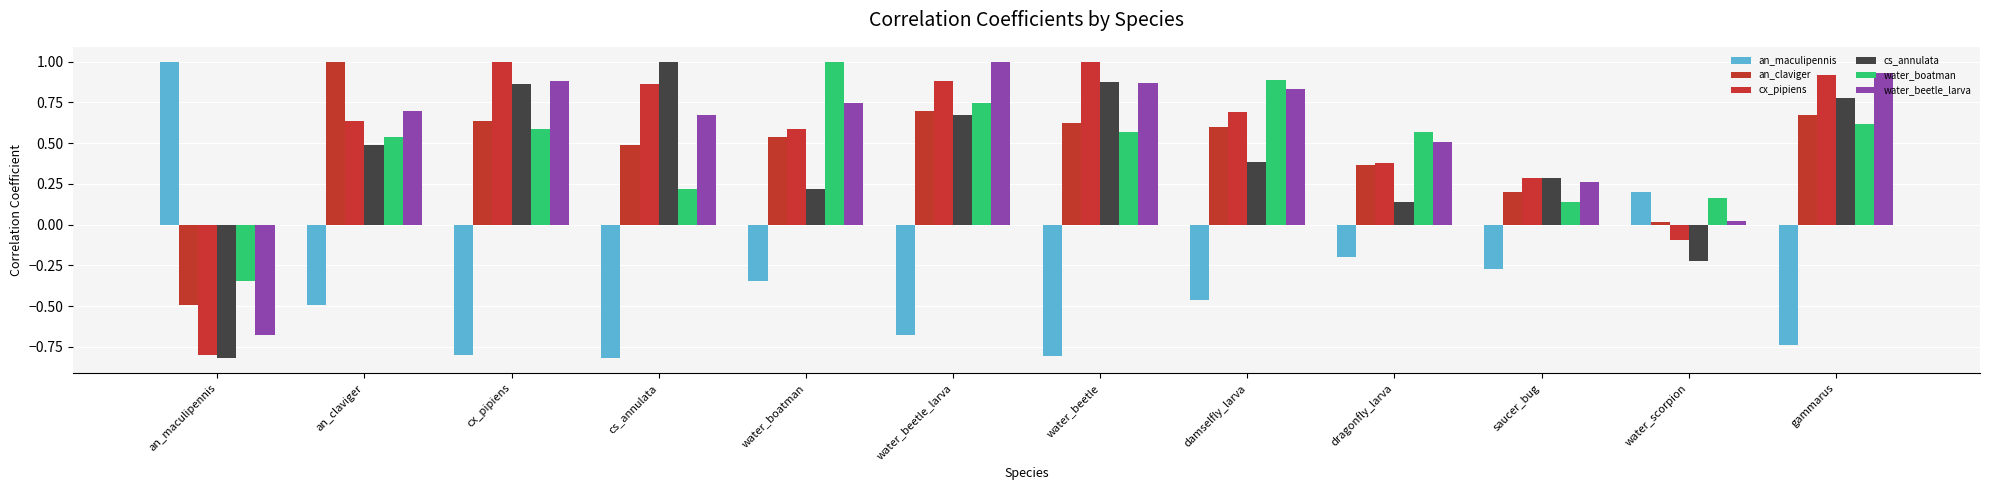

Rank the series by their maximum value, from lowest to highest.

an_maculipennis, an_claviger, cx_pipiens, cs_annulata, water_boatman, water_beetle_larva